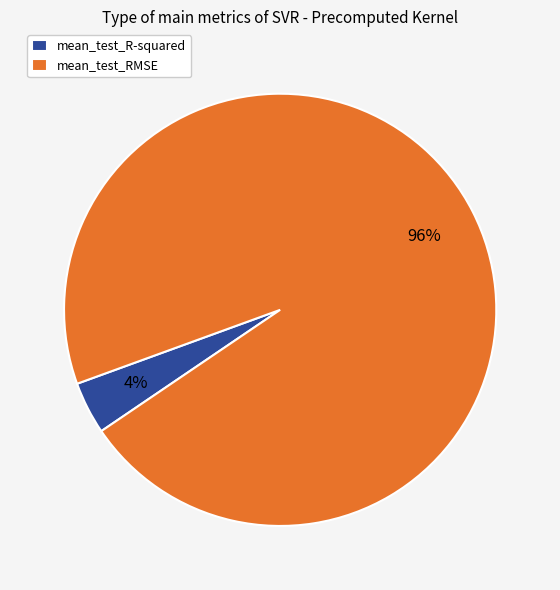

How many slices are in this pie chart?

2